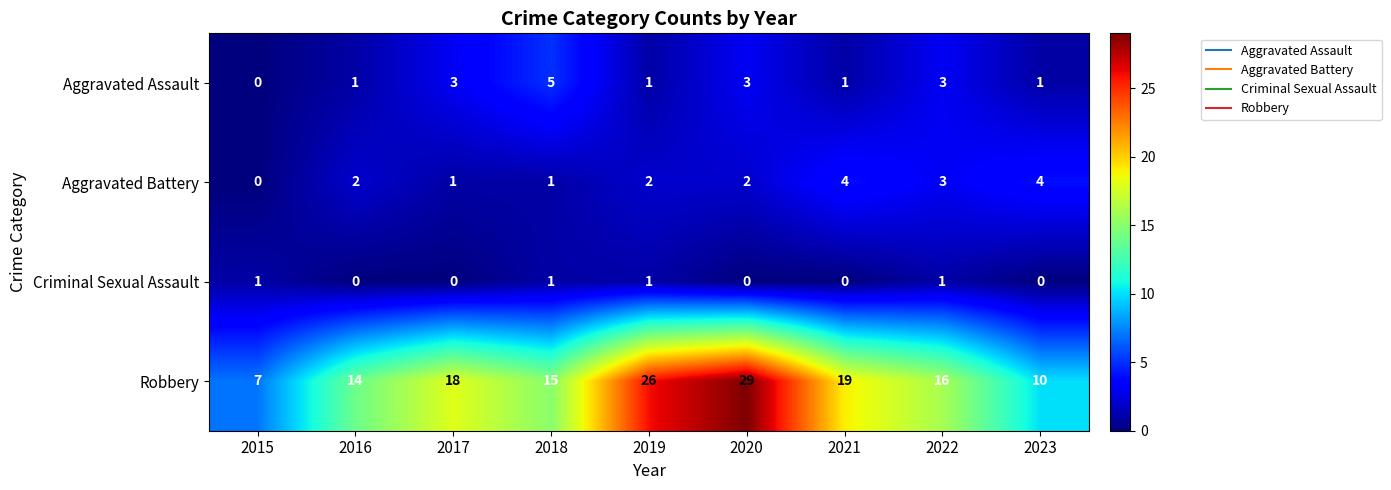

What is the sum of all Robbery values?

154